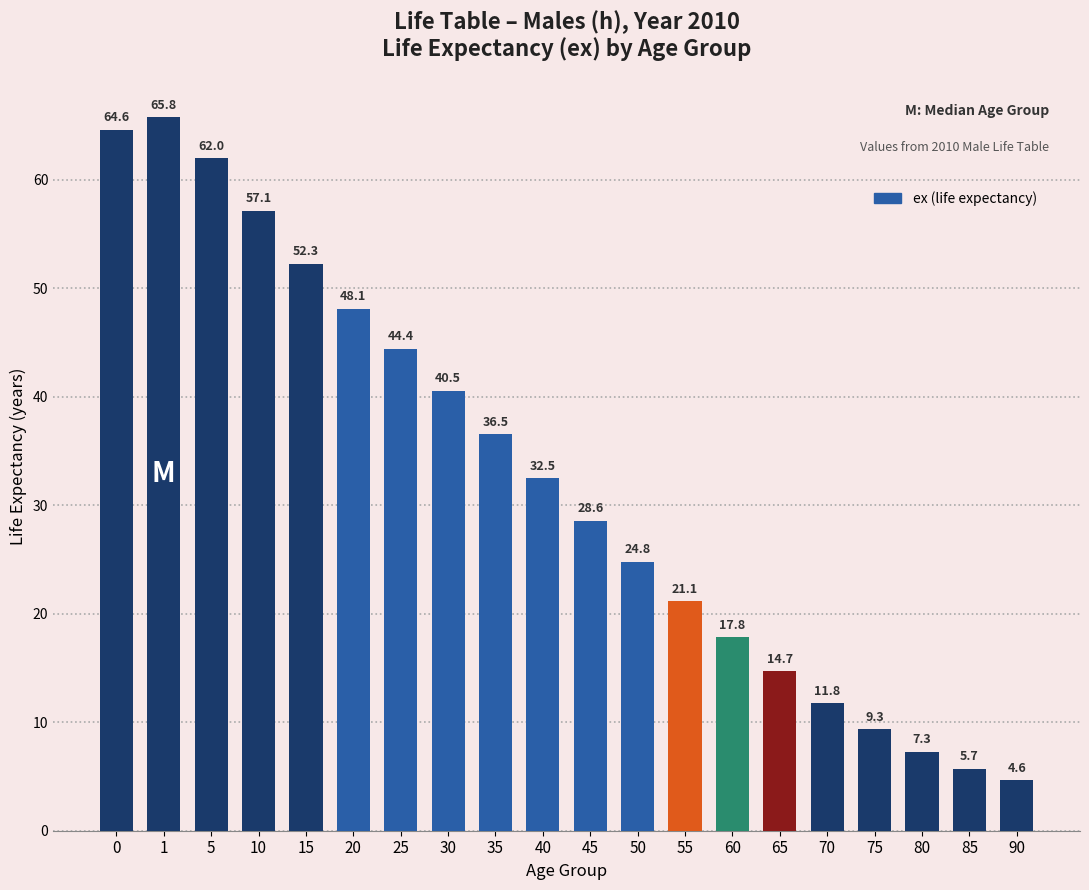

What is the value of the 1st bar from the left?

64.6